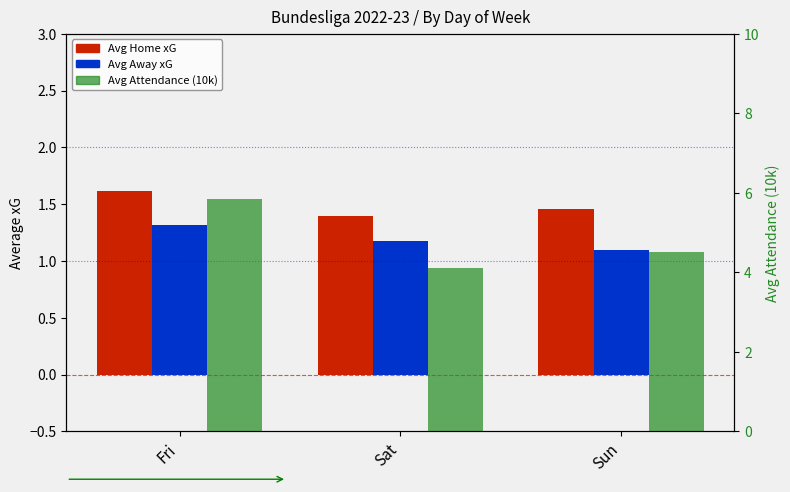

What is the value of the Avg Home xG bar at the 2nd from the left?

1.4